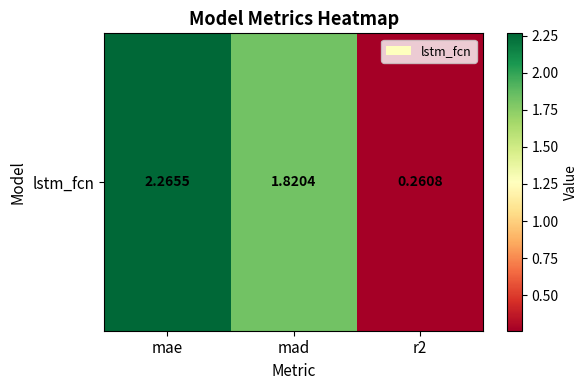

Which category has the highest value across all series?

mae